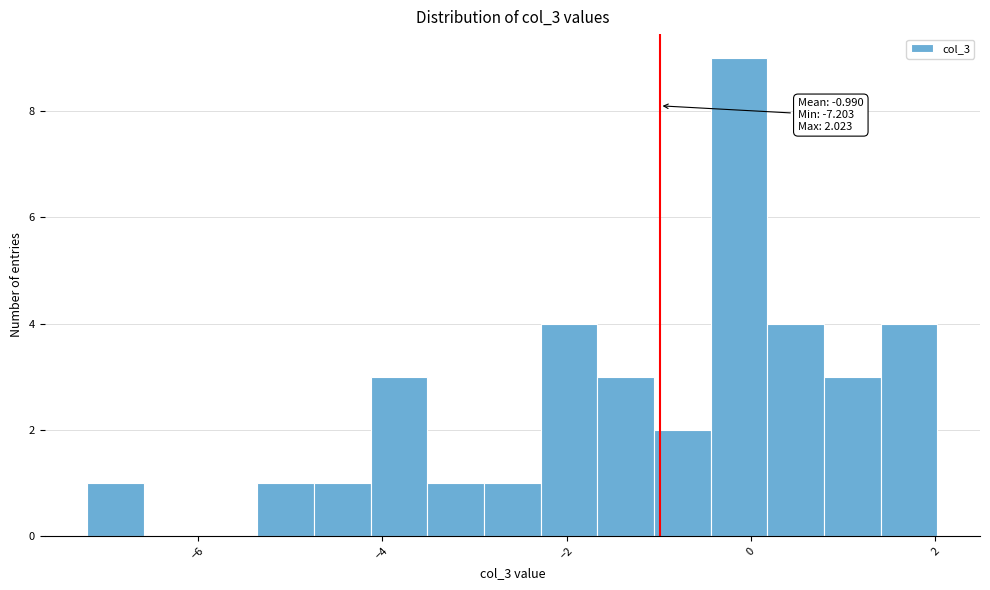

Around what value on the x-axis is the tallest bar? Give the approximate position of its centre, as read against the axis.

-0.2